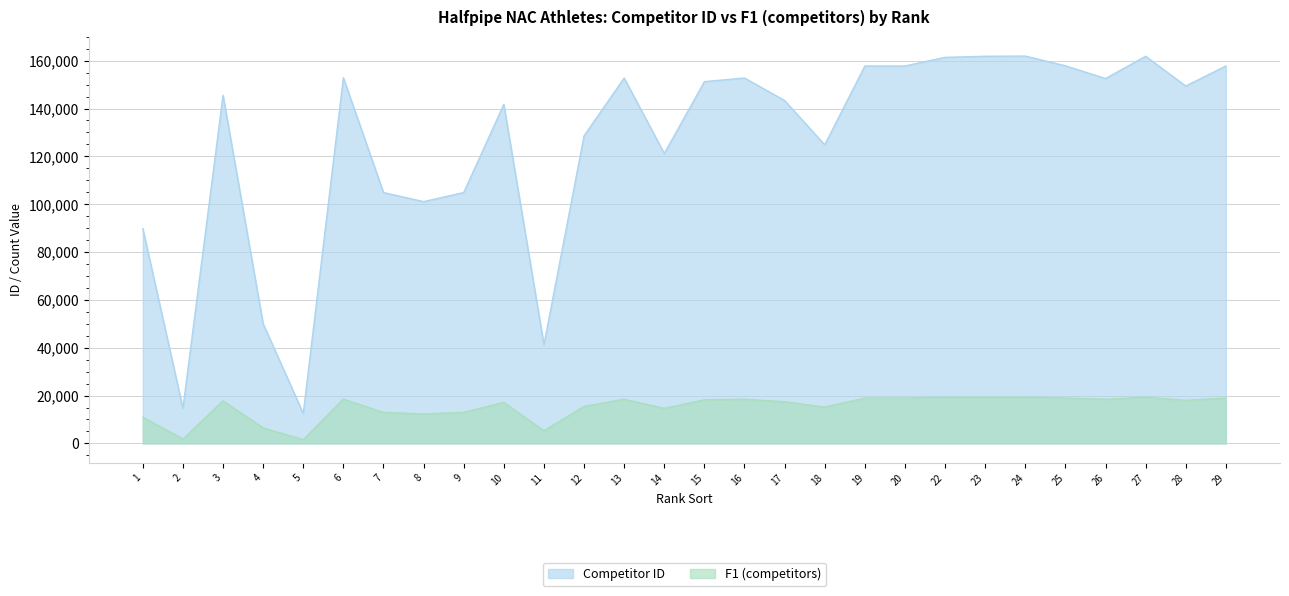

Where is Competitor ID nearest to the value 87222?

1